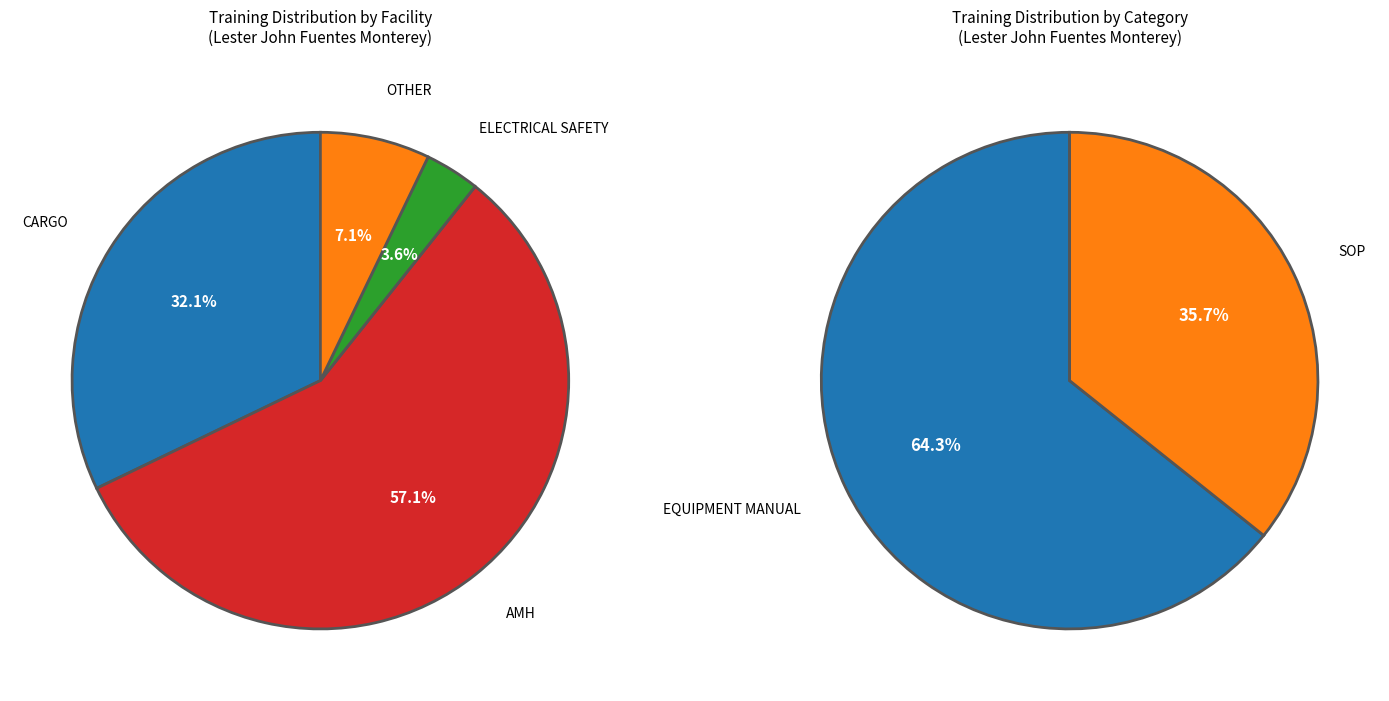

Does SOP represent more than half of the total?

No